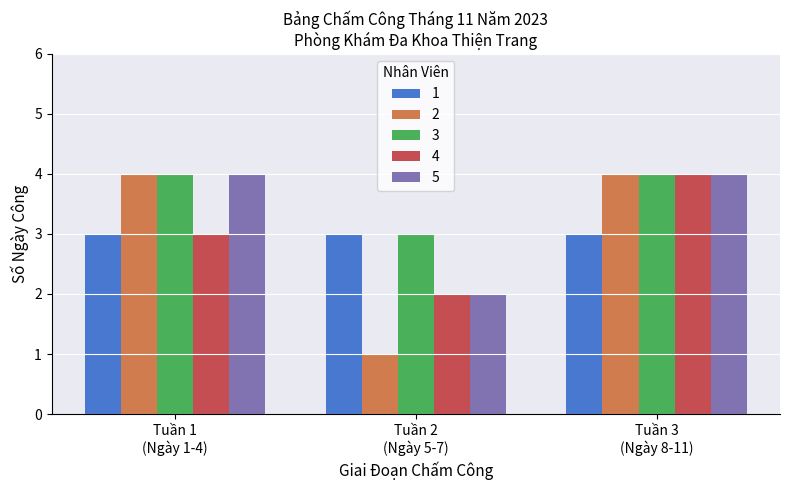

How many distinct data groups are displayed?

5